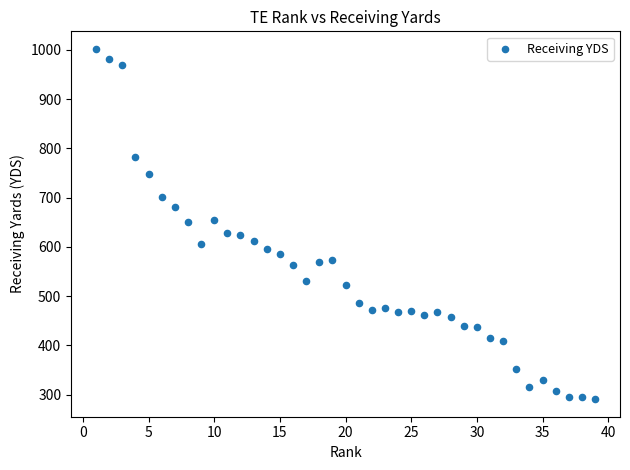

What is the range of X values (max minus min)?

38